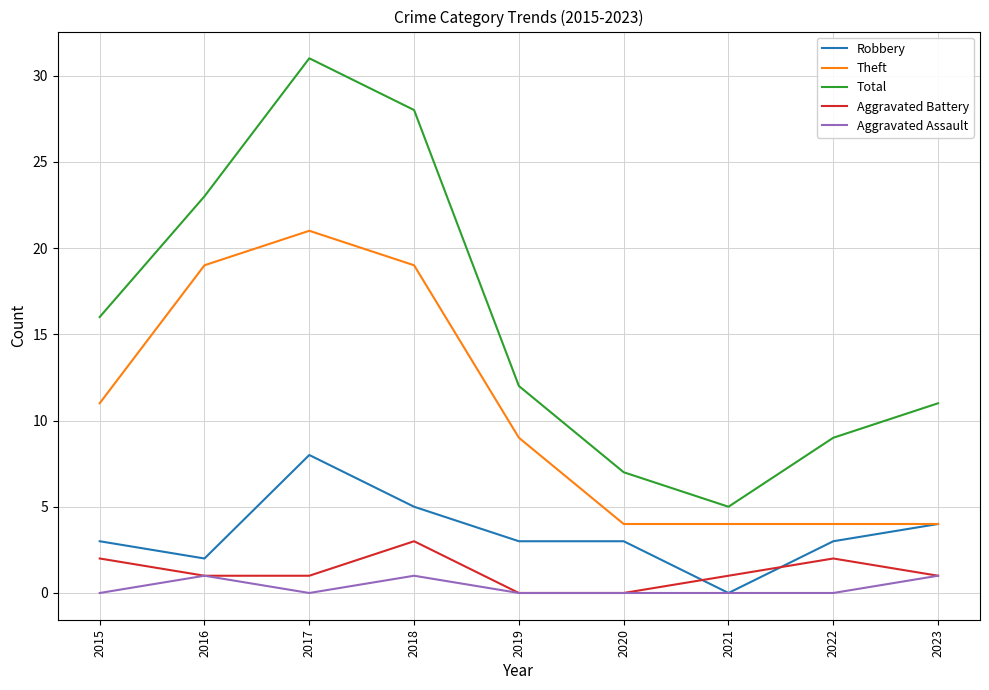

True or false: Theft has a value of 4 at 2021.

True